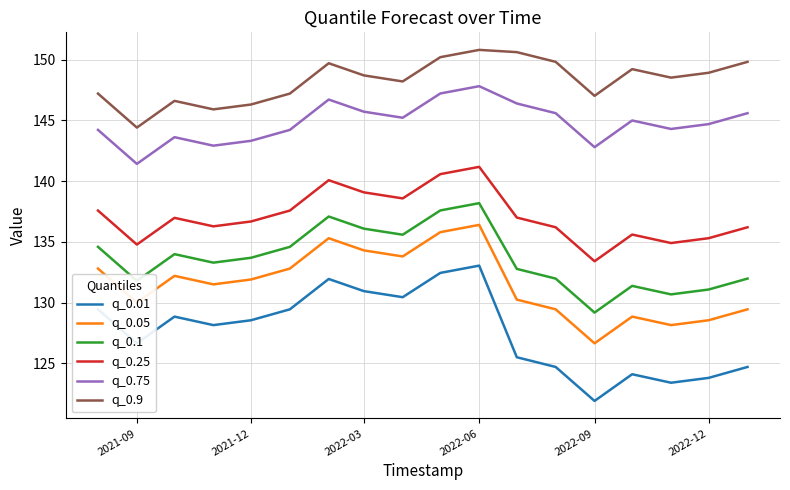

Which series has the largest range (max minus min)?

q_0.01